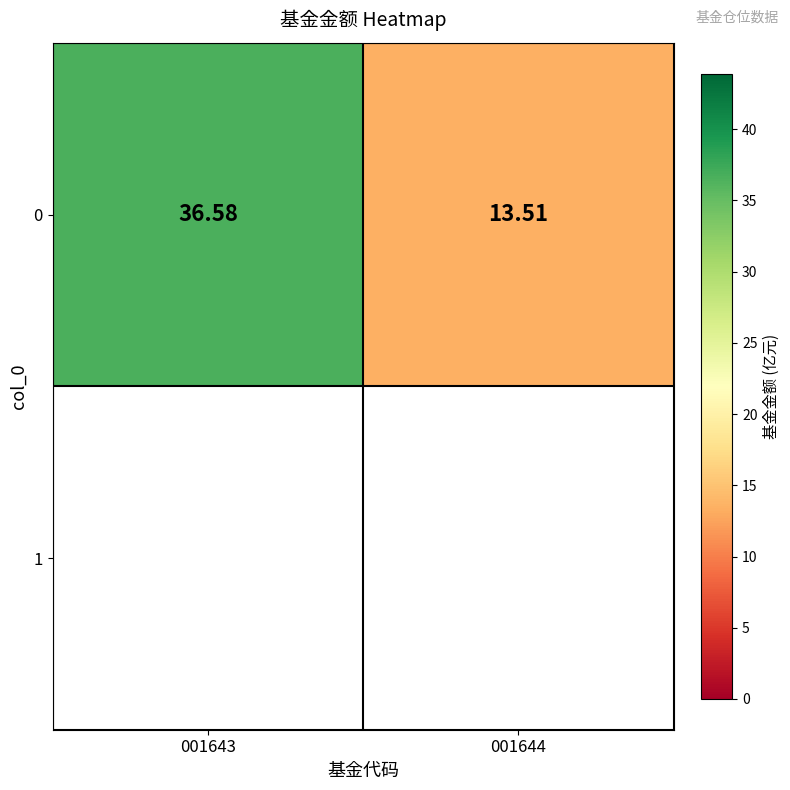

Reading right to left, what are all the values shown in this chart?

001644=13.5	001643=36.6